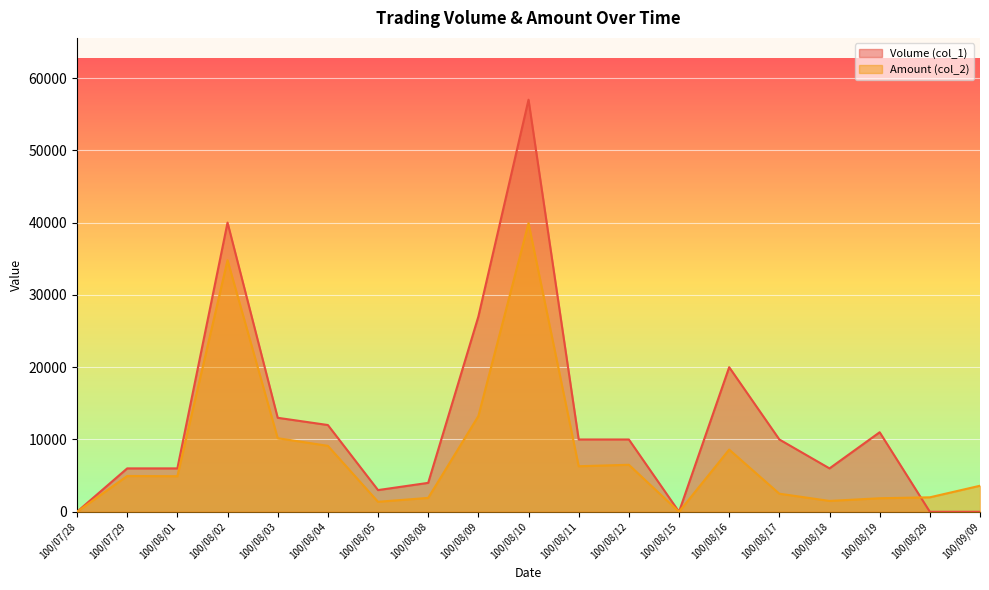

The value of Amount (col_2) at 100/08/15 is -26429. True or false?

False